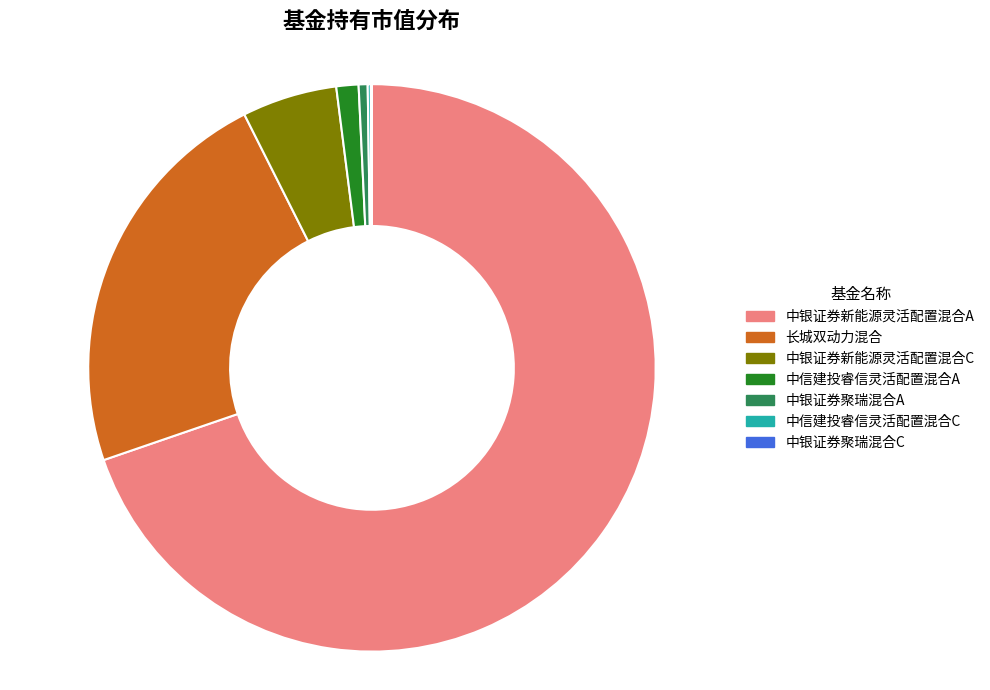

Do 中银证券新能源灵活配置混合A and 中银证券新能源灵活配置混合C together represent more than half of the pie?

Yes